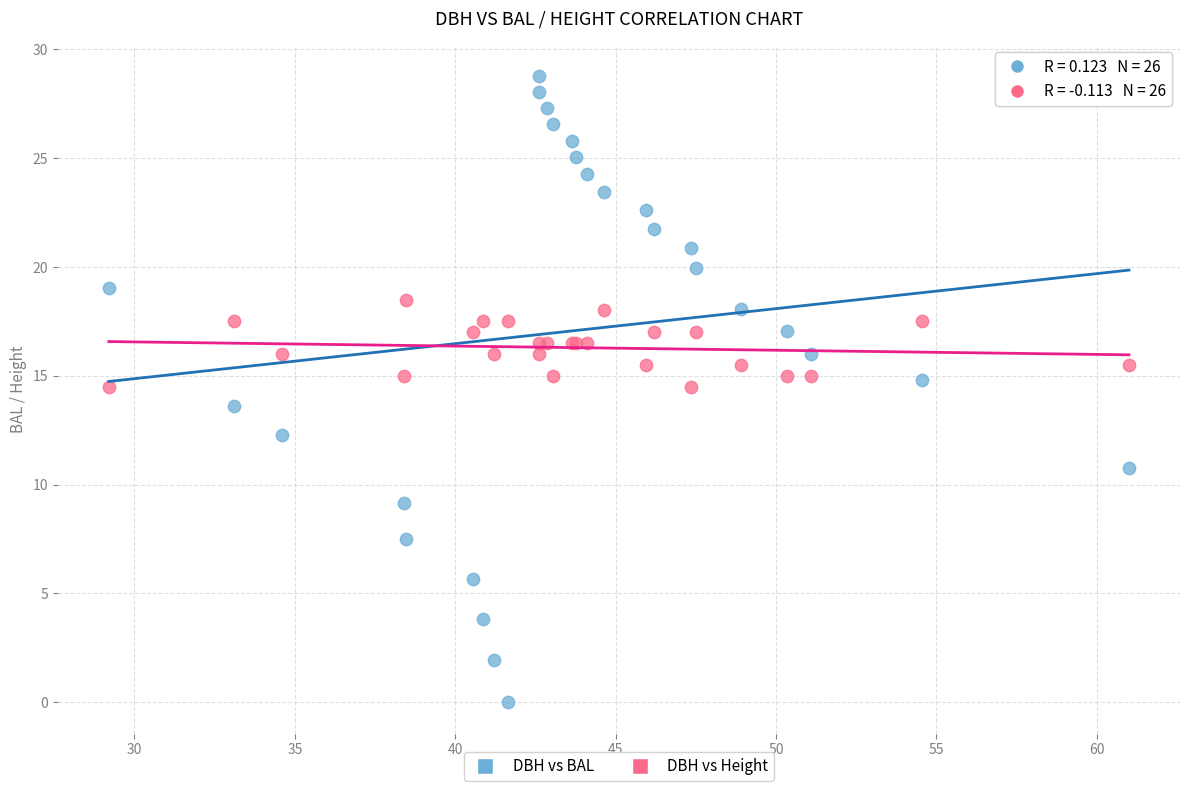

Which series contains the lowest Y value?

DBH vs BAL